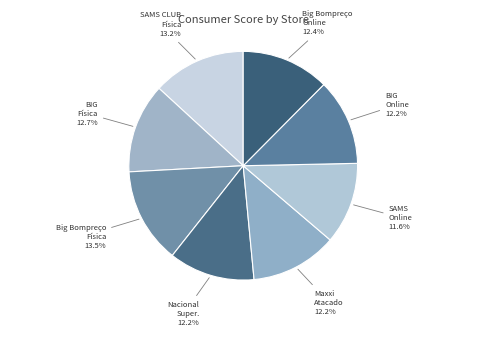

Does any single category account for the majority?

No